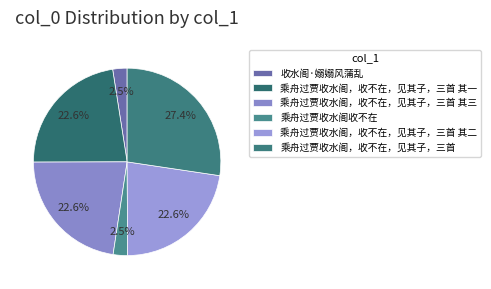

What percentage is the 乘舟过贾收水阁，收不在，见其子，三首 其二 slice, to the nearest percent?

23%